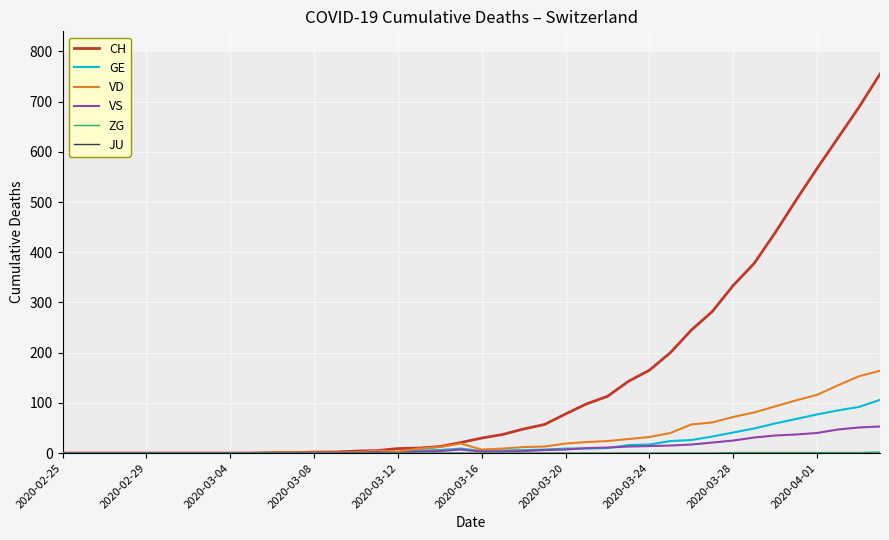

Which series has the largest range (max minus min)?

CH